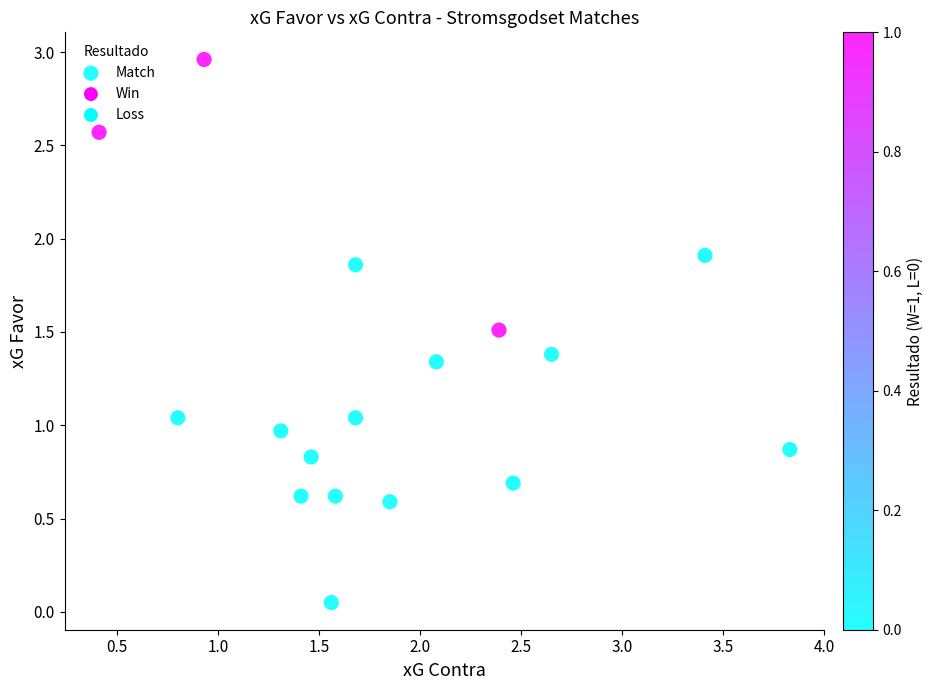

What is the range of Y values (max minus min)?

2.9